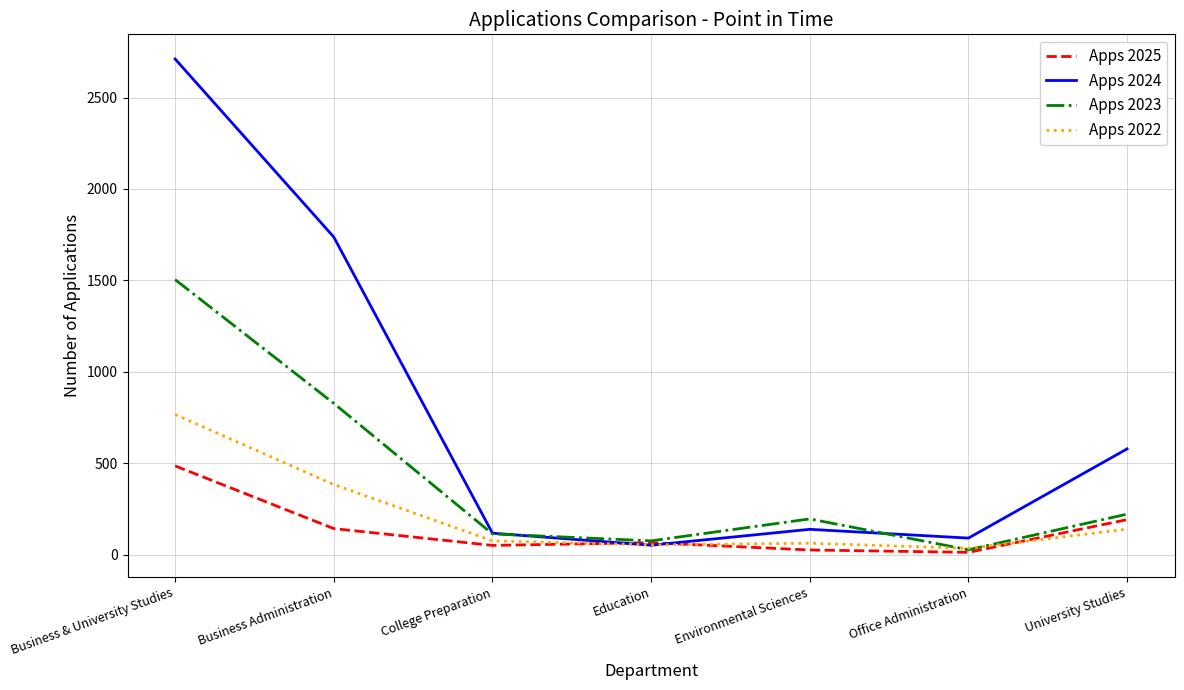

What is the smallest value displayed?

12